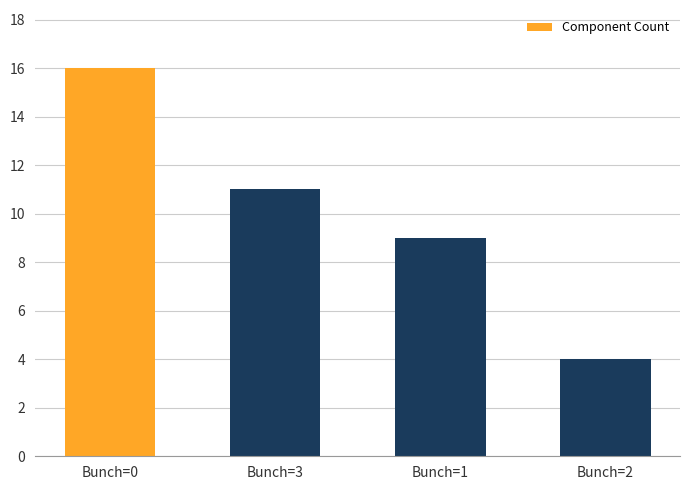

What is the sum of all values?

40